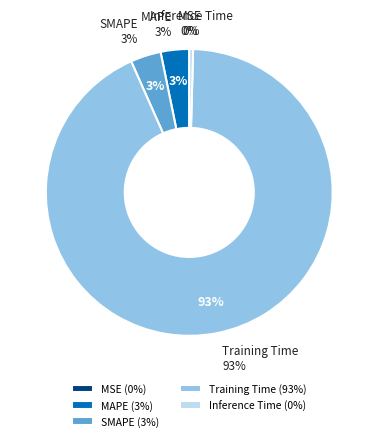

Rank the categories by value from highest to lowest.

Training Time, SMAPE, MAPE, Inference Time, MSE